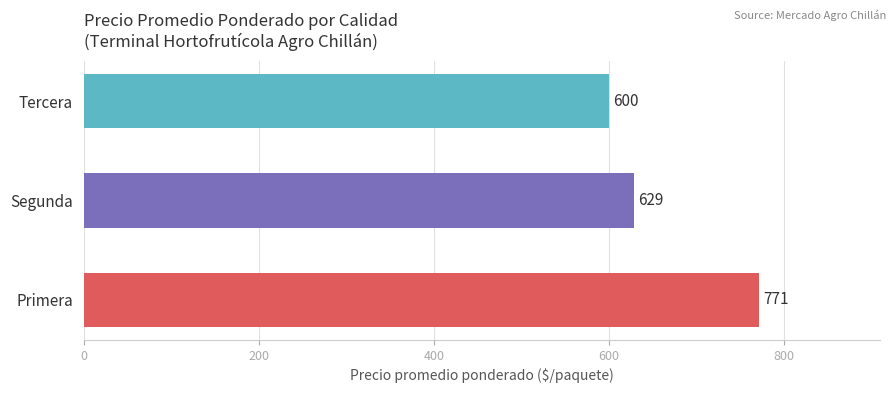

Approximately how many times larger is the value at Segunda compared to Primera?

0.8